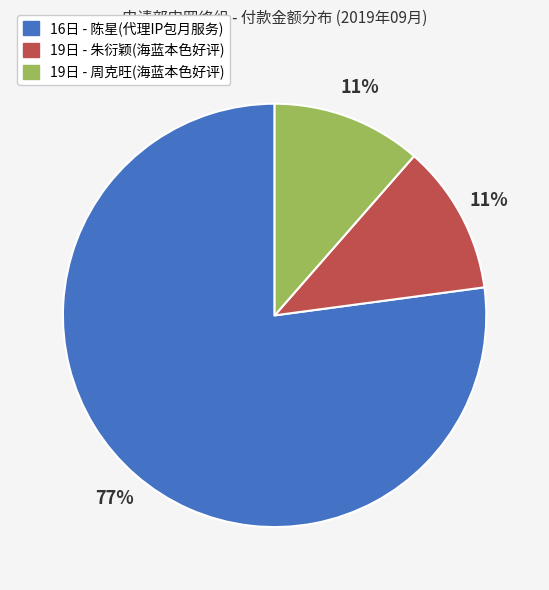

How many slices are in this pie chart?

3